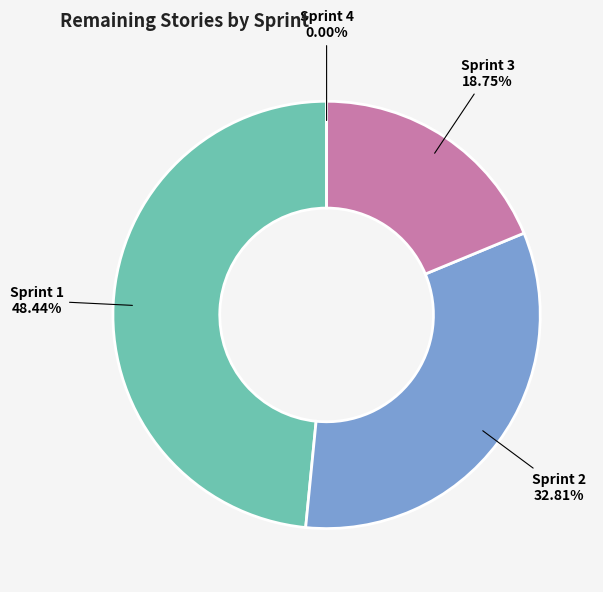

What is the change in value from Sprint 2 to Sprint 3?

-9